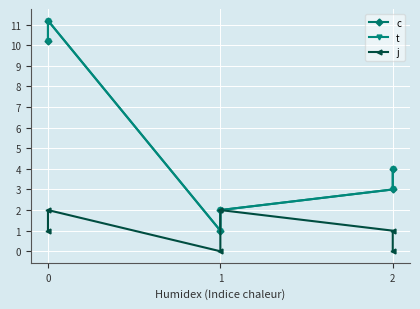

List the series in order of their peak value, highest first.

c, t, j